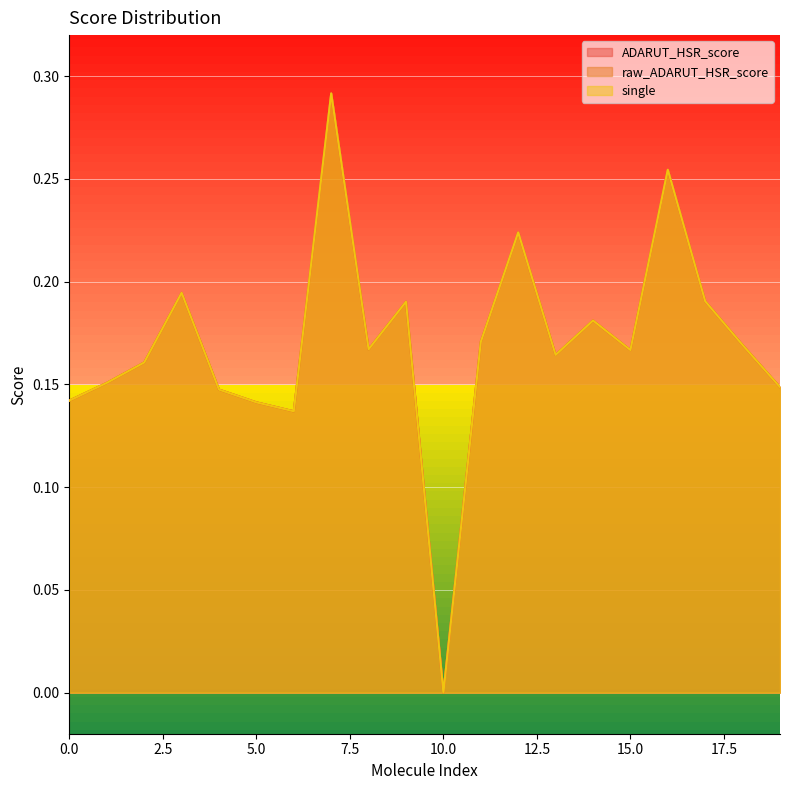

How many ADARUT_HSR_score values are between 0 and 1?

20